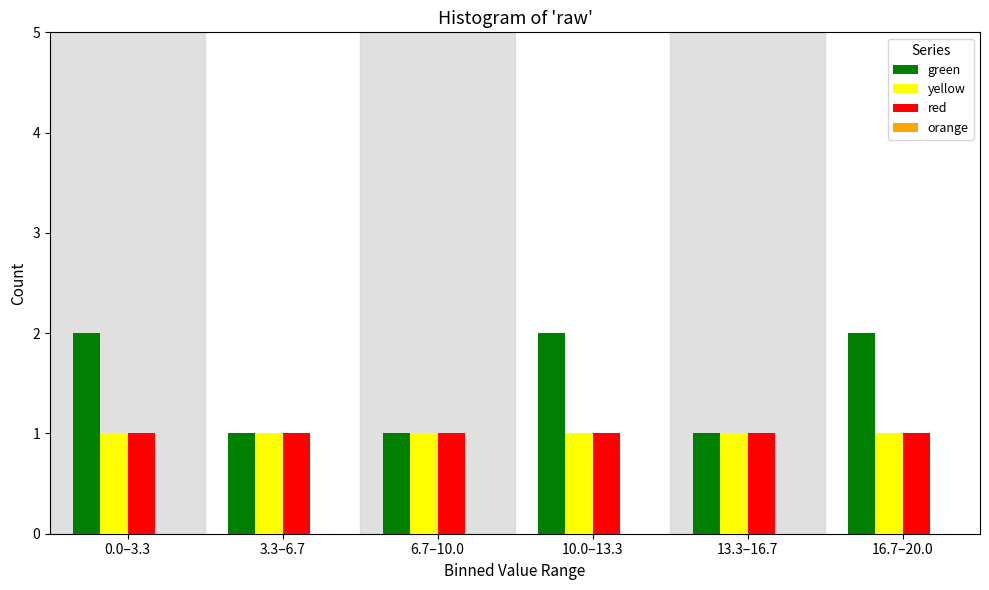

Reading left to right, what are all the values shown in this chart?

green: 0.0–3.3=2	3.3–6.7=1	6.7–10.0=1	10.0–13.3=2	13.3–16.7=1	16.7–20.0=2
yellow: 0.0–3.3=1	3.3–6.7=1	6.7–10.0=1	10.0–13.3=1	13.3–16.7=1	16.7–20.0=1
red: 0.0–3.3=1	3.3–6.7=1	6.7–10.0=1	10.0–13.3=1	13.3–16.7=1	16.7–20.0=1